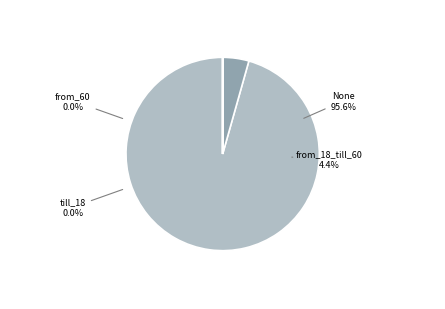

What is the change in value from from_18_till_60 to till_18?

-2101